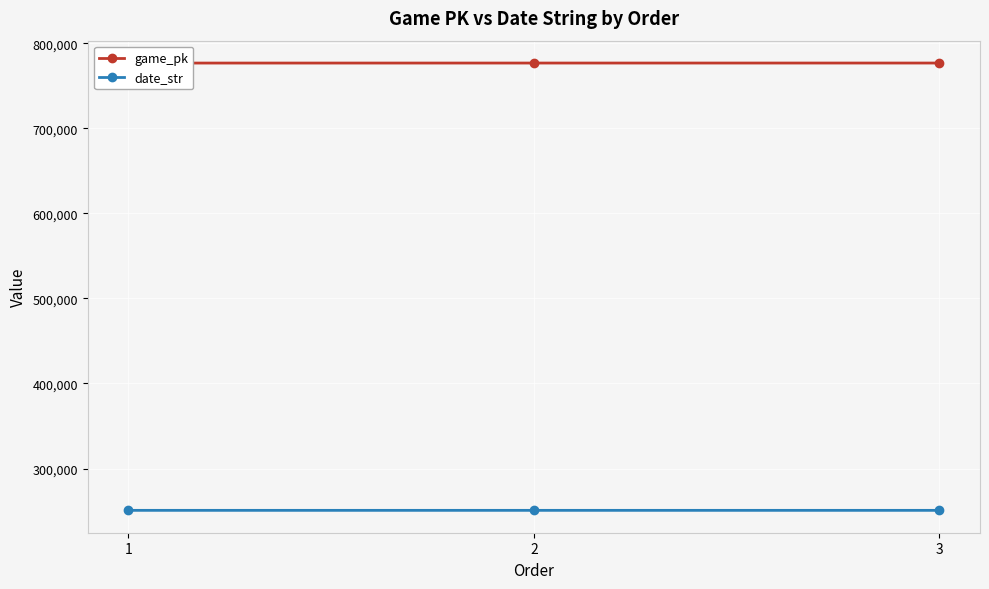

Is the value of game_pk at 3 greater than the value of date_str at 3?

Yes